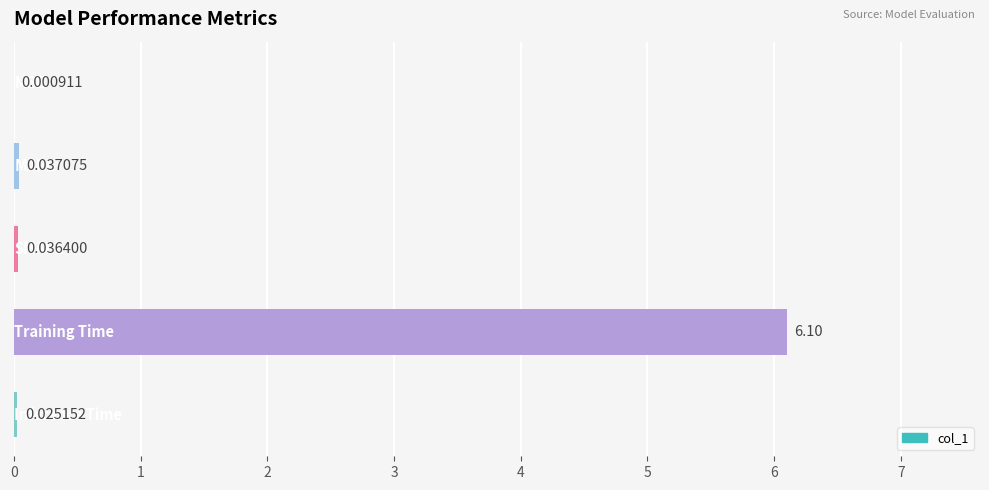

What is the greatest value displayed?

6.1